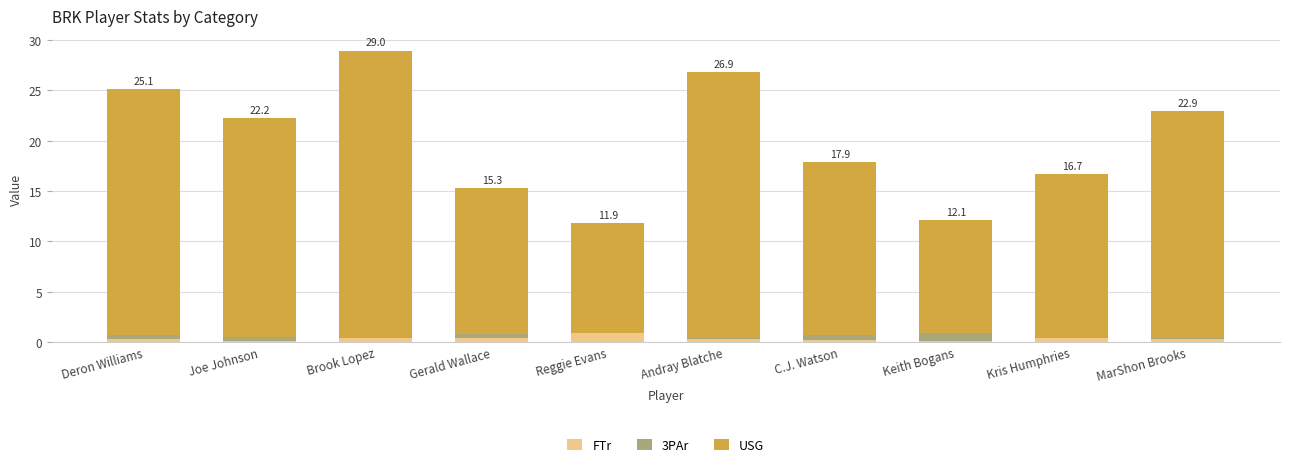

What is the sum of all FTr values?

3.4